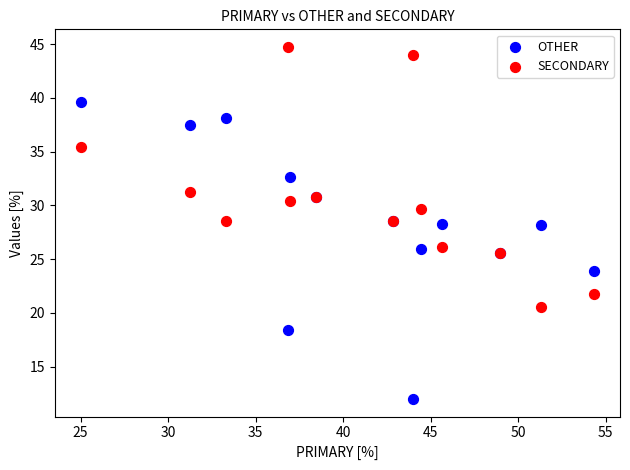

Which series contains the highest Y value?

SECONDARY